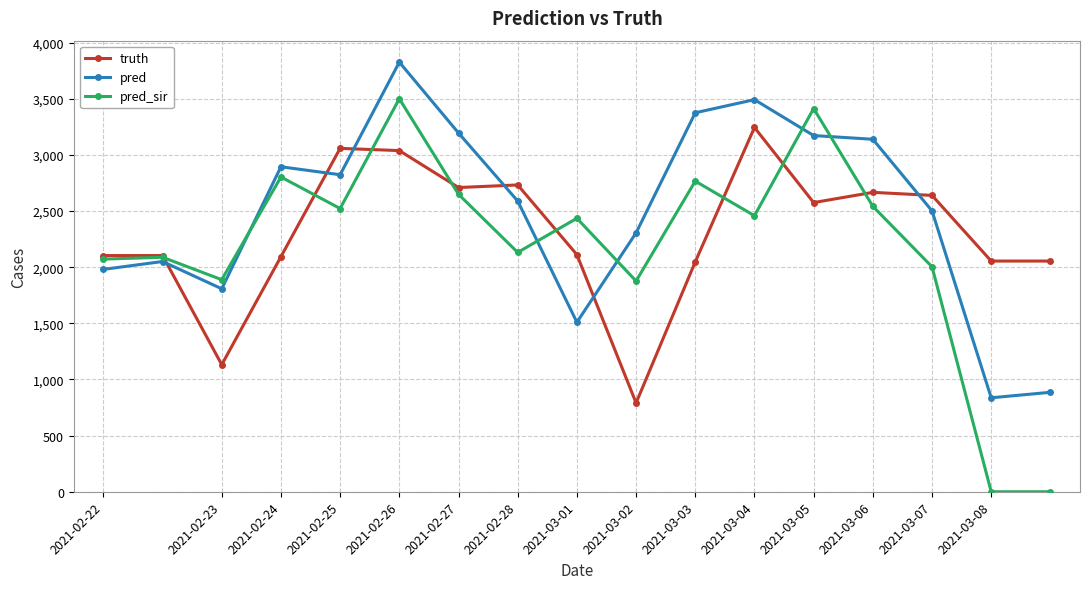

Count the number of categories in the chart.

17